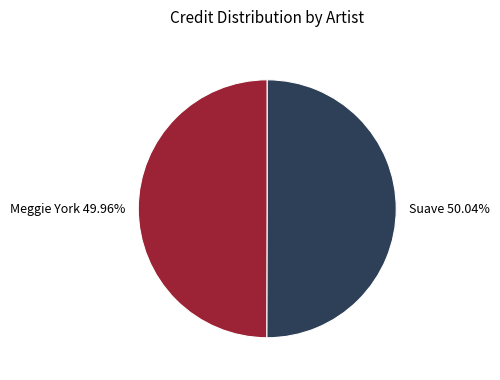

The Suave slice represents 50% of the pie. True or false?

True